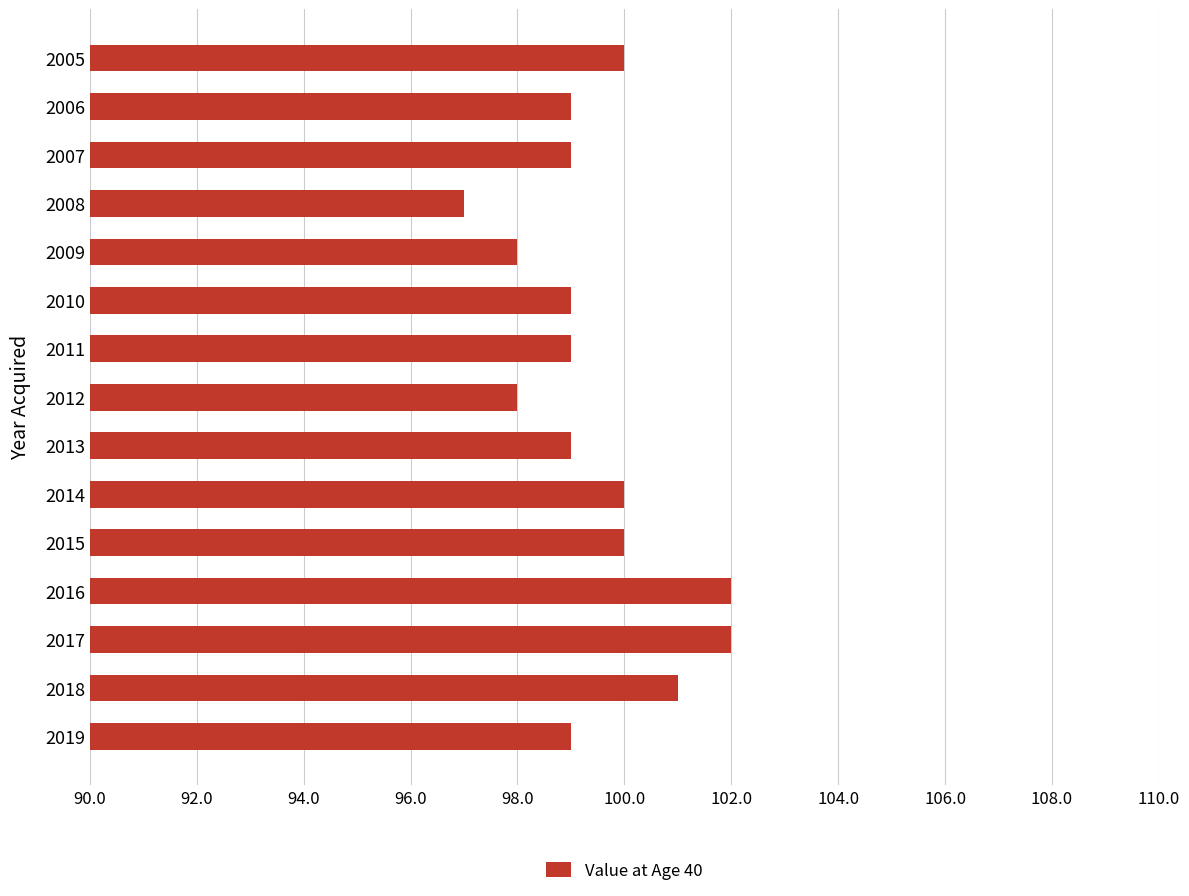

What is the minimum value shown in the chart?

97